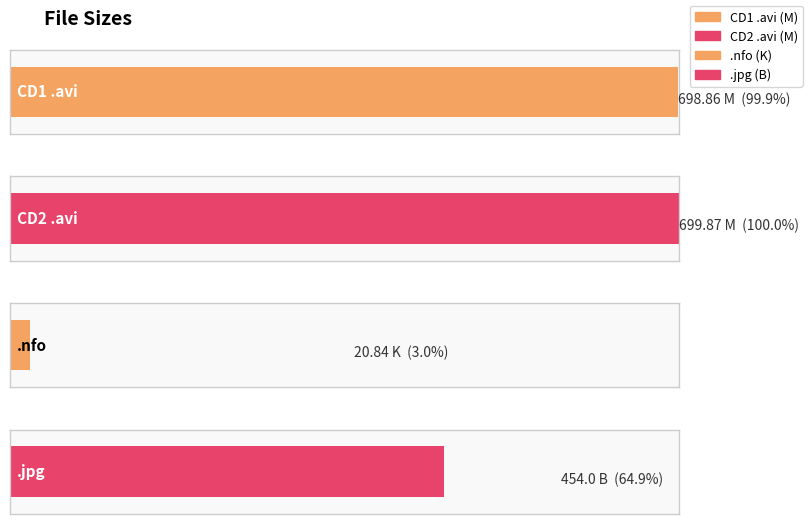

Reading right to left, extract all data points from this chart.

www.TorrentDay.com.jpg (B)=454.0	divxfactory-bcbc.nfo (K)=20.8	CD2/divxfactory-bcbcb.avi (M)=699.9	CD1/divxfactory-bcbca.avi (M)=698.9